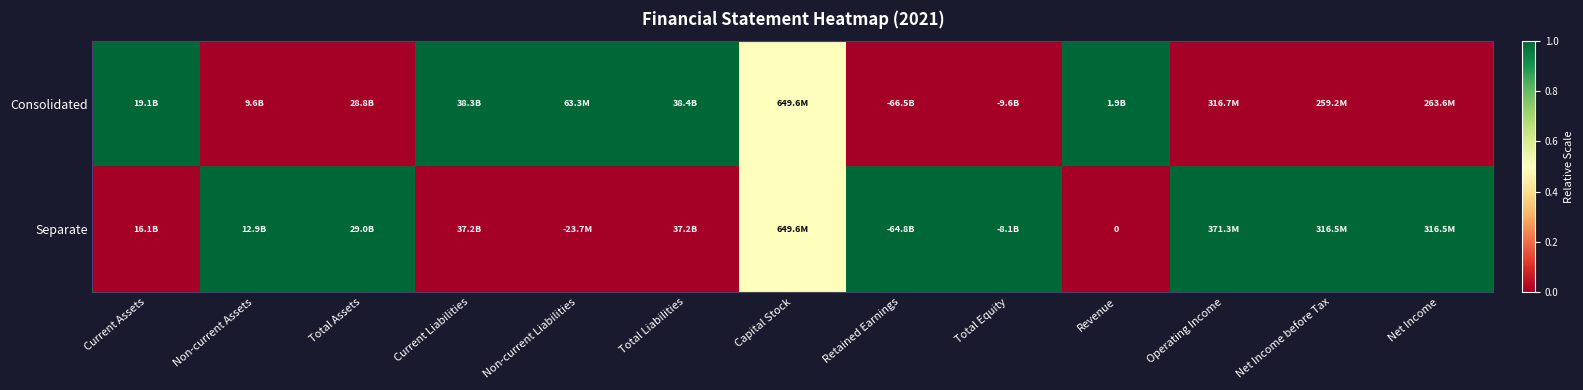

Rank the series by their maximum value, from lowest to highest.

Consolidated, Separate